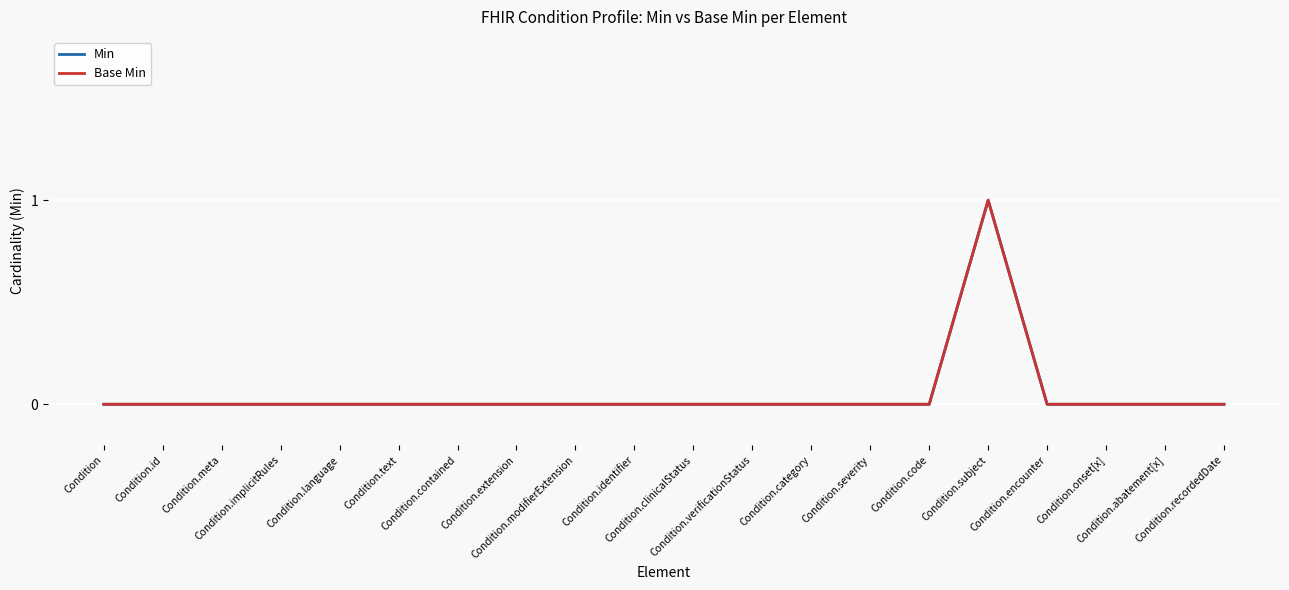

What position from the left is Condition.id?

2